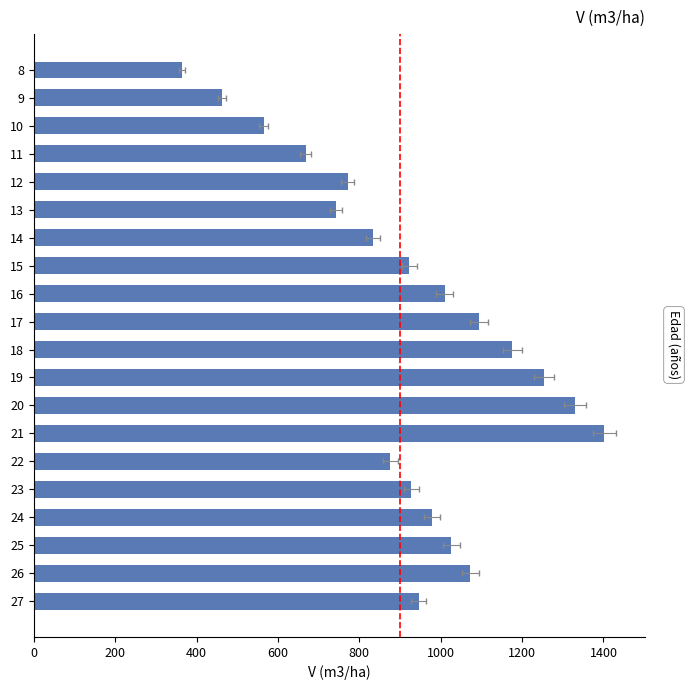

What is the sum of all values?

18423.4